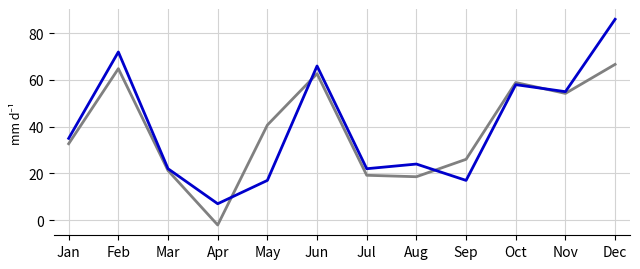

What is the total value across all series at May?

57.7